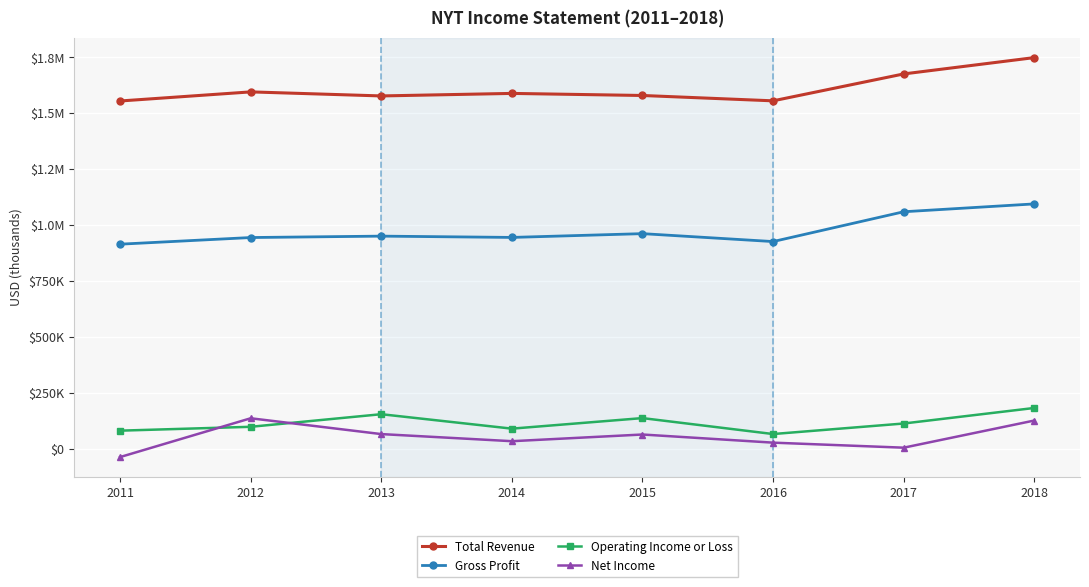

Which category has the highest value in the Operating Income or Loss series?

2018